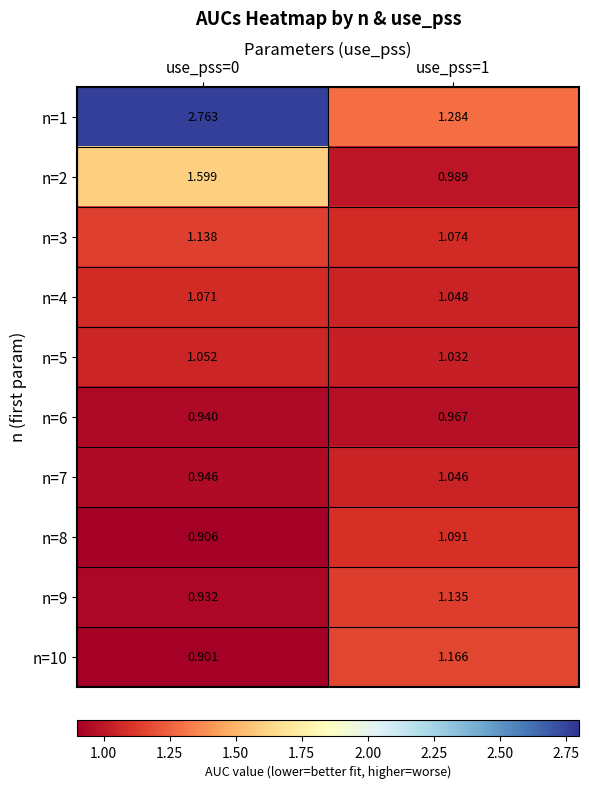

At which category does the chart reach its peak across all series?

use_pss=0